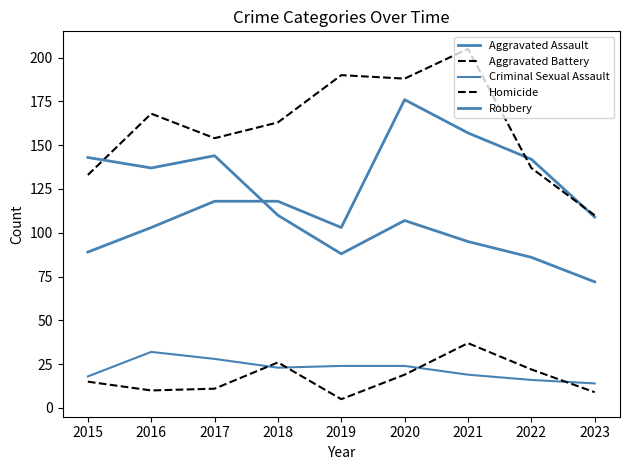

Count the number of data series in this chart.

5